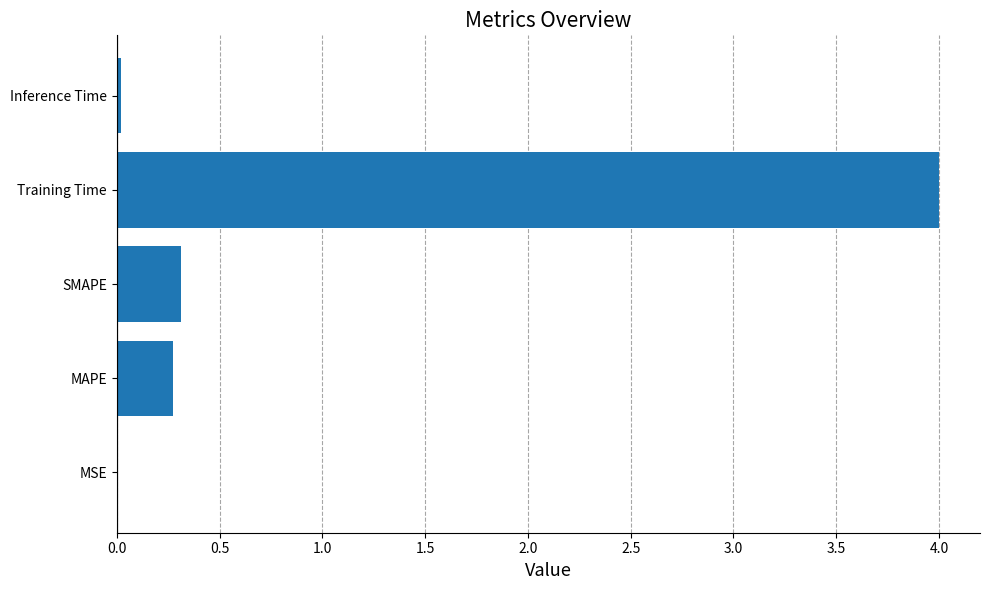

What is the maximum value shown in the chart?

4.0